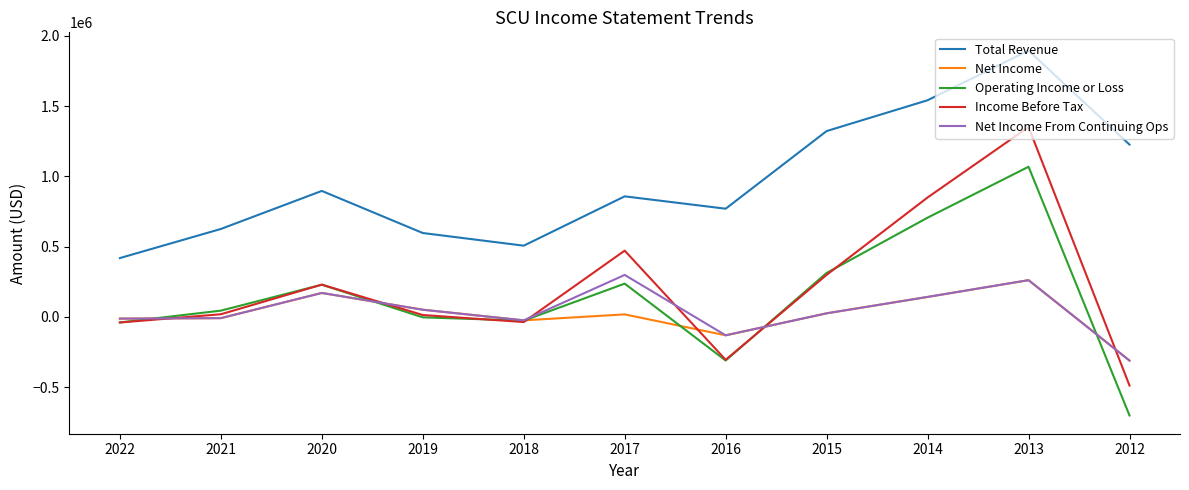

Between which two adjacent categories do Income Before Tax and Net Income first intersect?

2022 and 2021